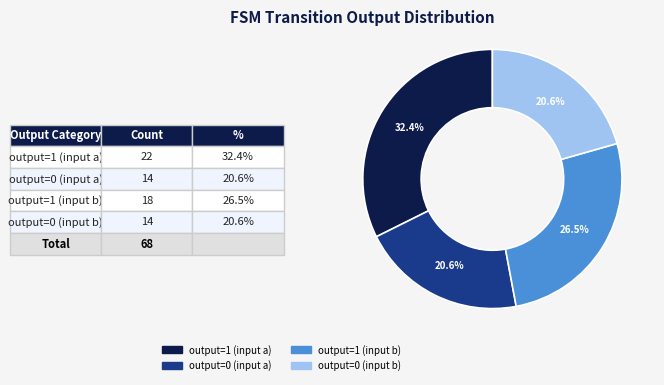

Is it true that output=1 (input a) is 47% of the pie?

False